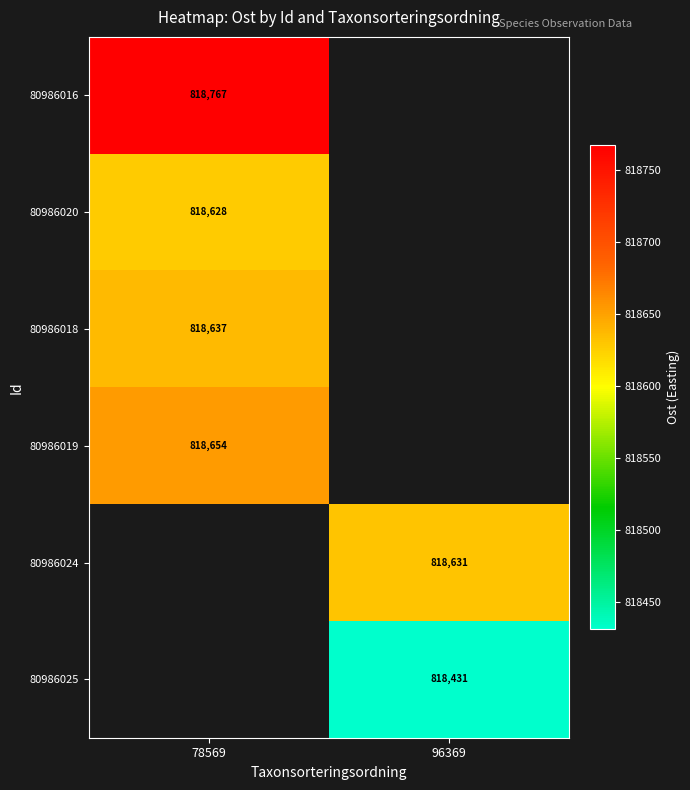

Is the value of 80986024 at 96369 greater than the value of 80986018 at 78569?

No